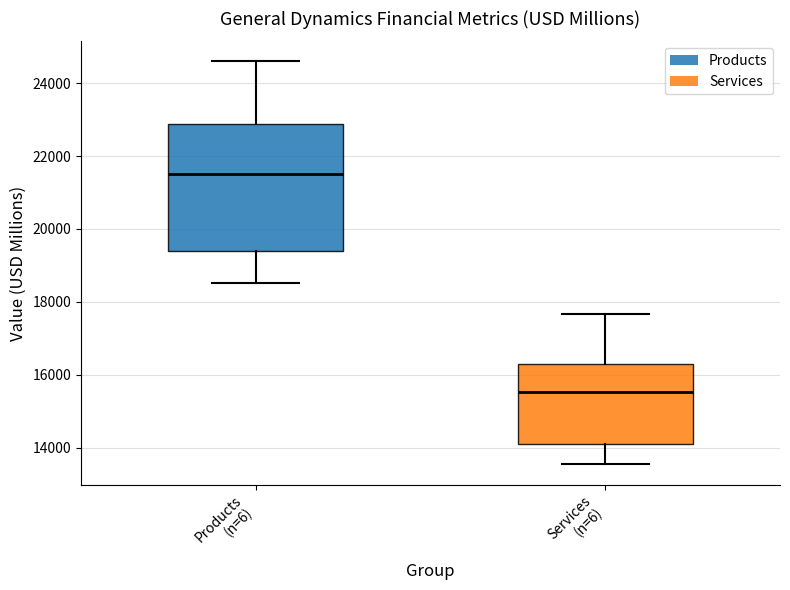

Comparing the boxes themselves (not the whiskers), which one is the tallest?

Products (n=6)